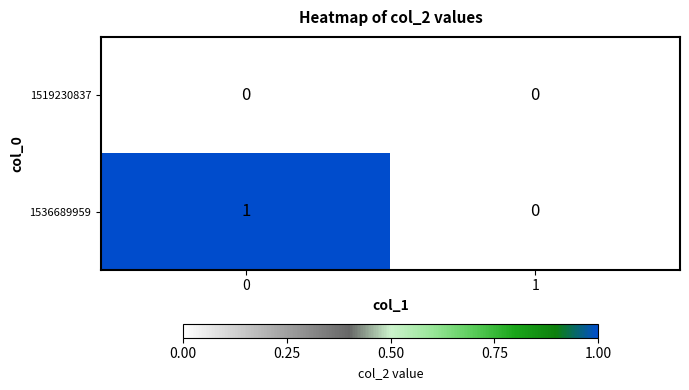

Reading left to right, extract all data points from this chart.

1519230837: 0=0	1=0
1536689959: 0=1	1=0